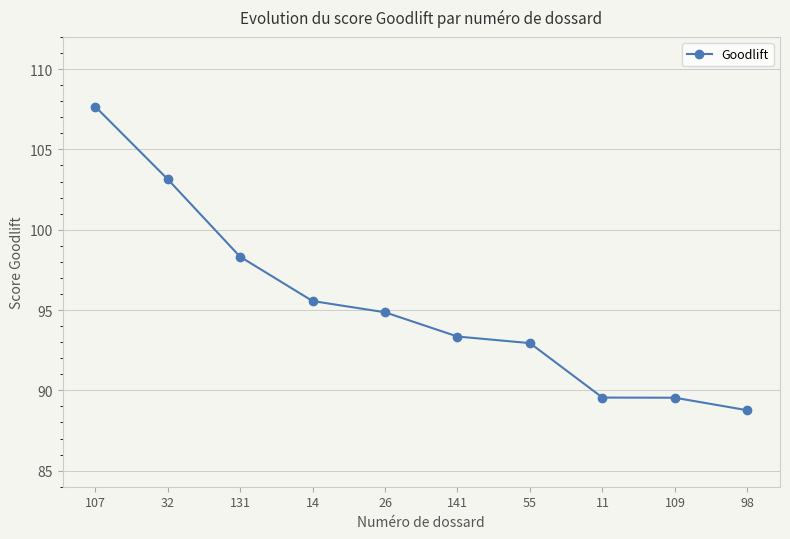

What is the sum of all values?

953.7